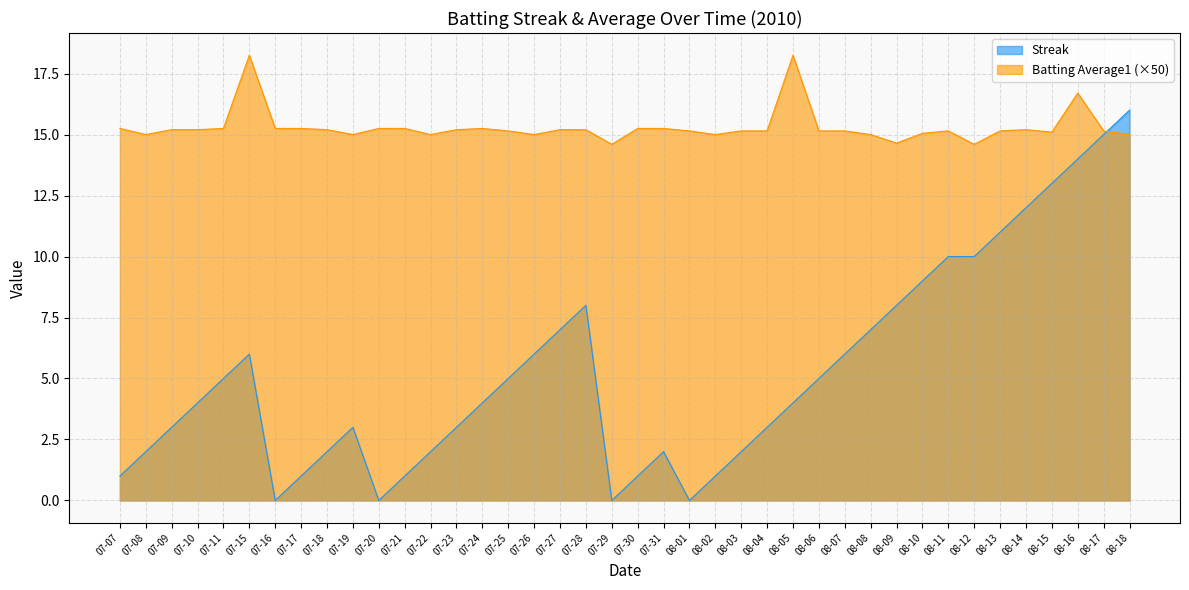

Is the value of Streak at 07-31 greater than the value of Batting Average1 at 08-10?

No